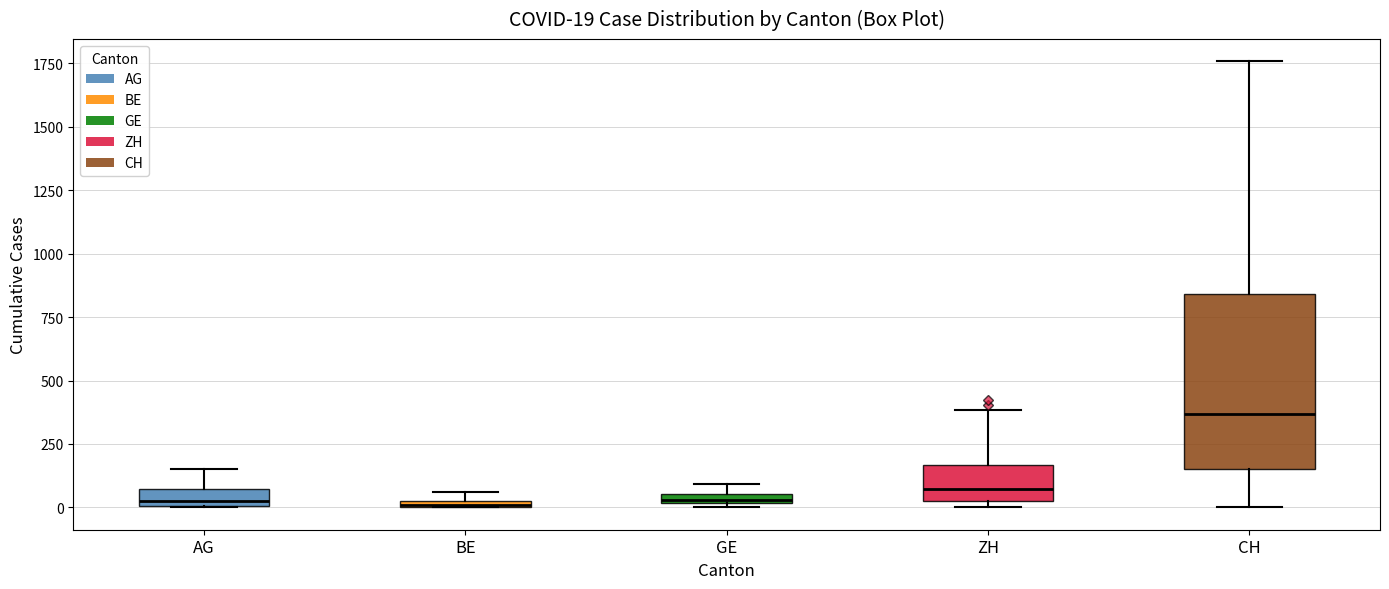

Comparing the boxes themselves (not the whiskers), which one is the tallest?

CH